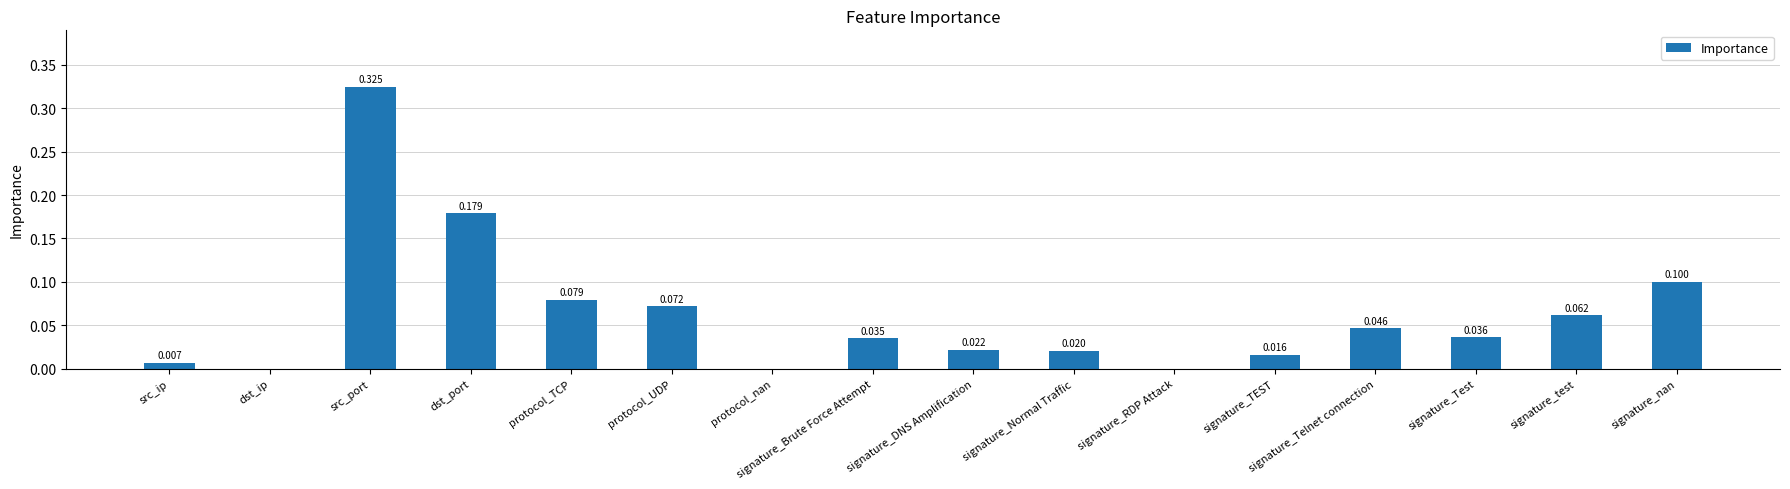

Which category has the highest value across all series?

src_port